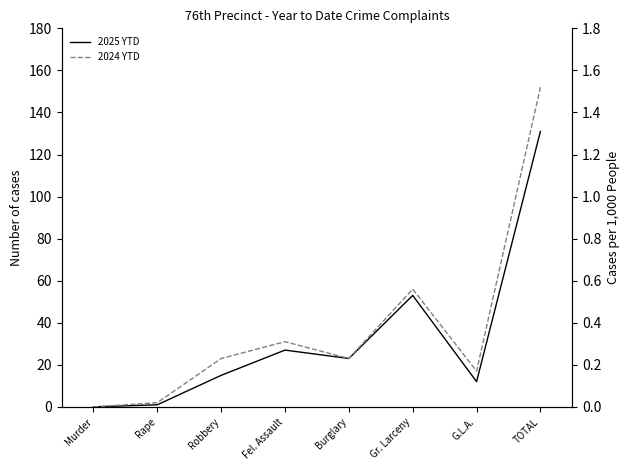

What is the label of the 4th point from the left?

Fel. Assault